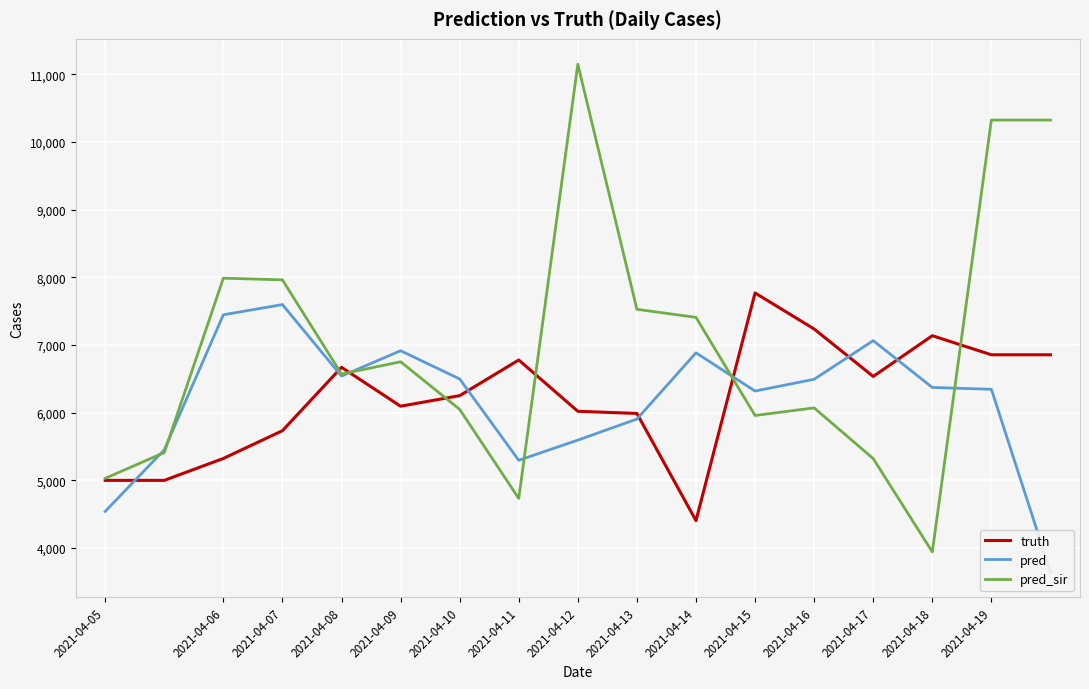

What is the average value of the truth series?

6216.5